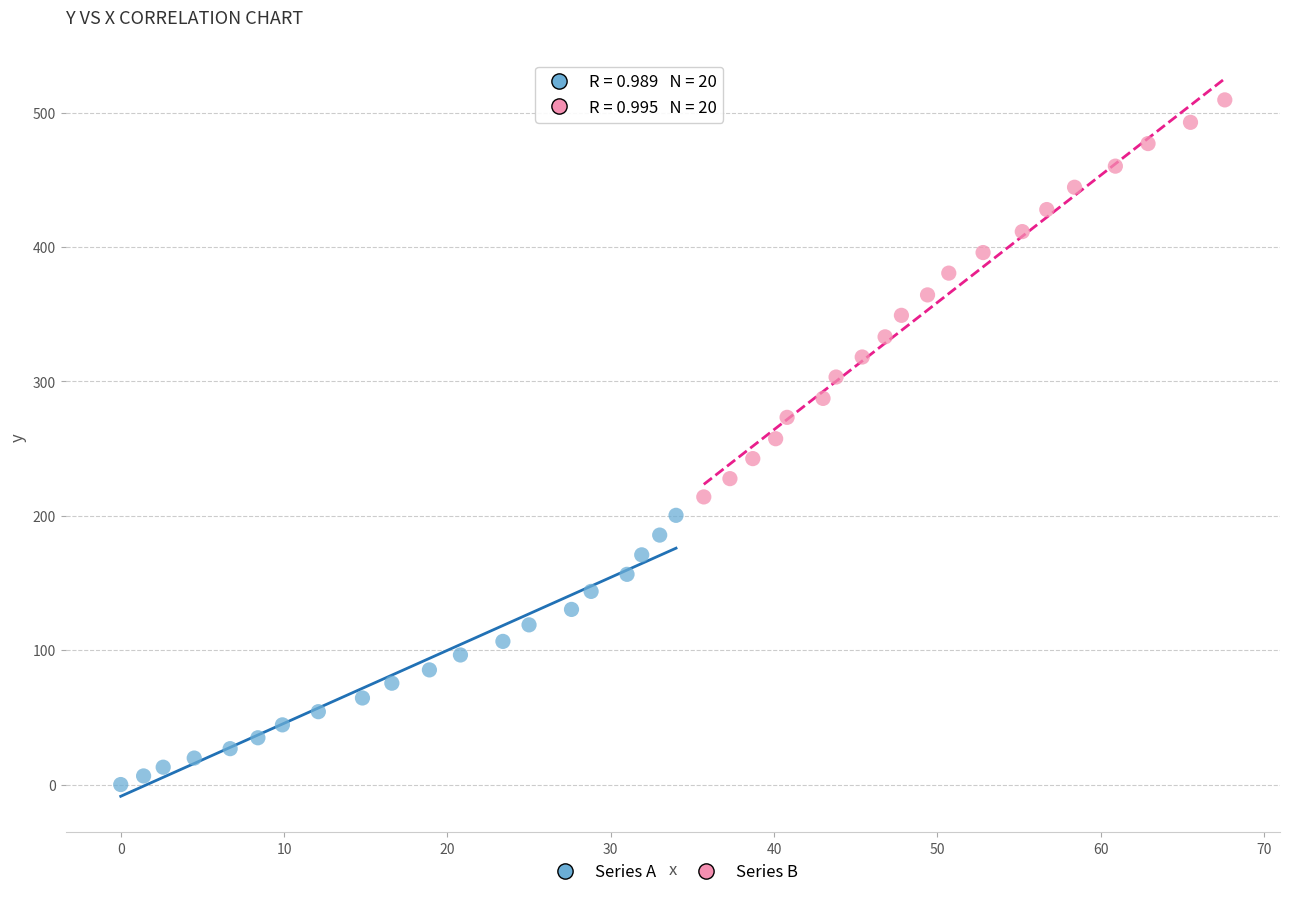

What are all the series names shown in the legend?

Series A, Series B